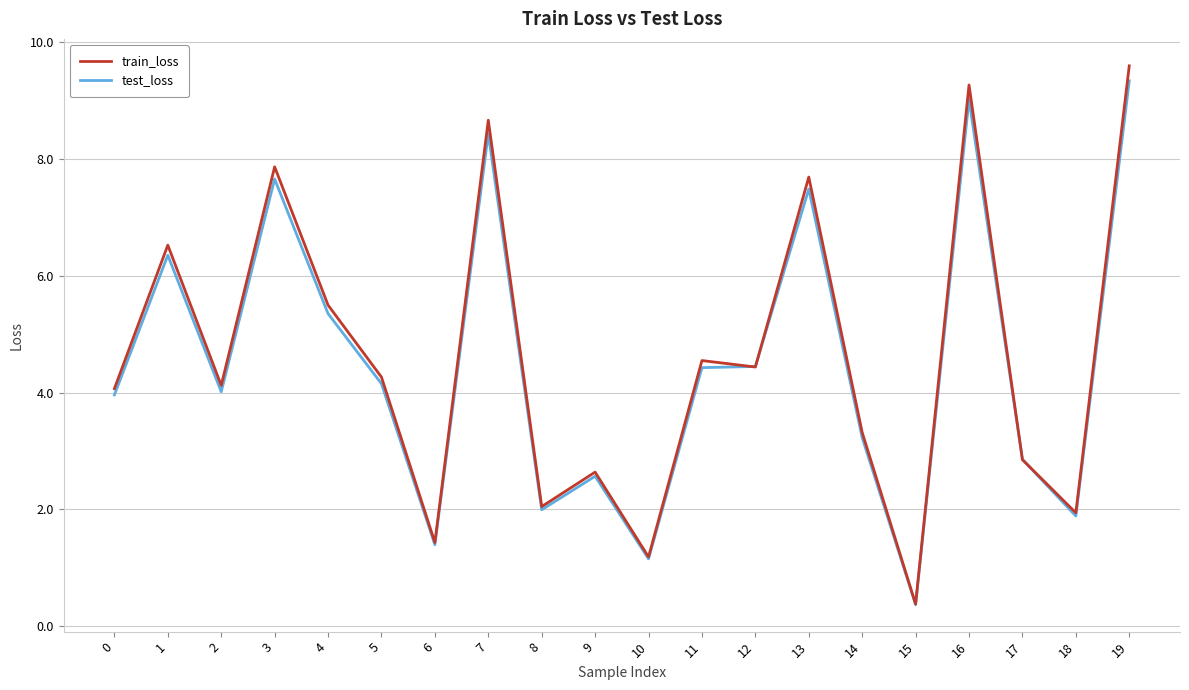

Which series changed the most between 15 and 19?

train_loss